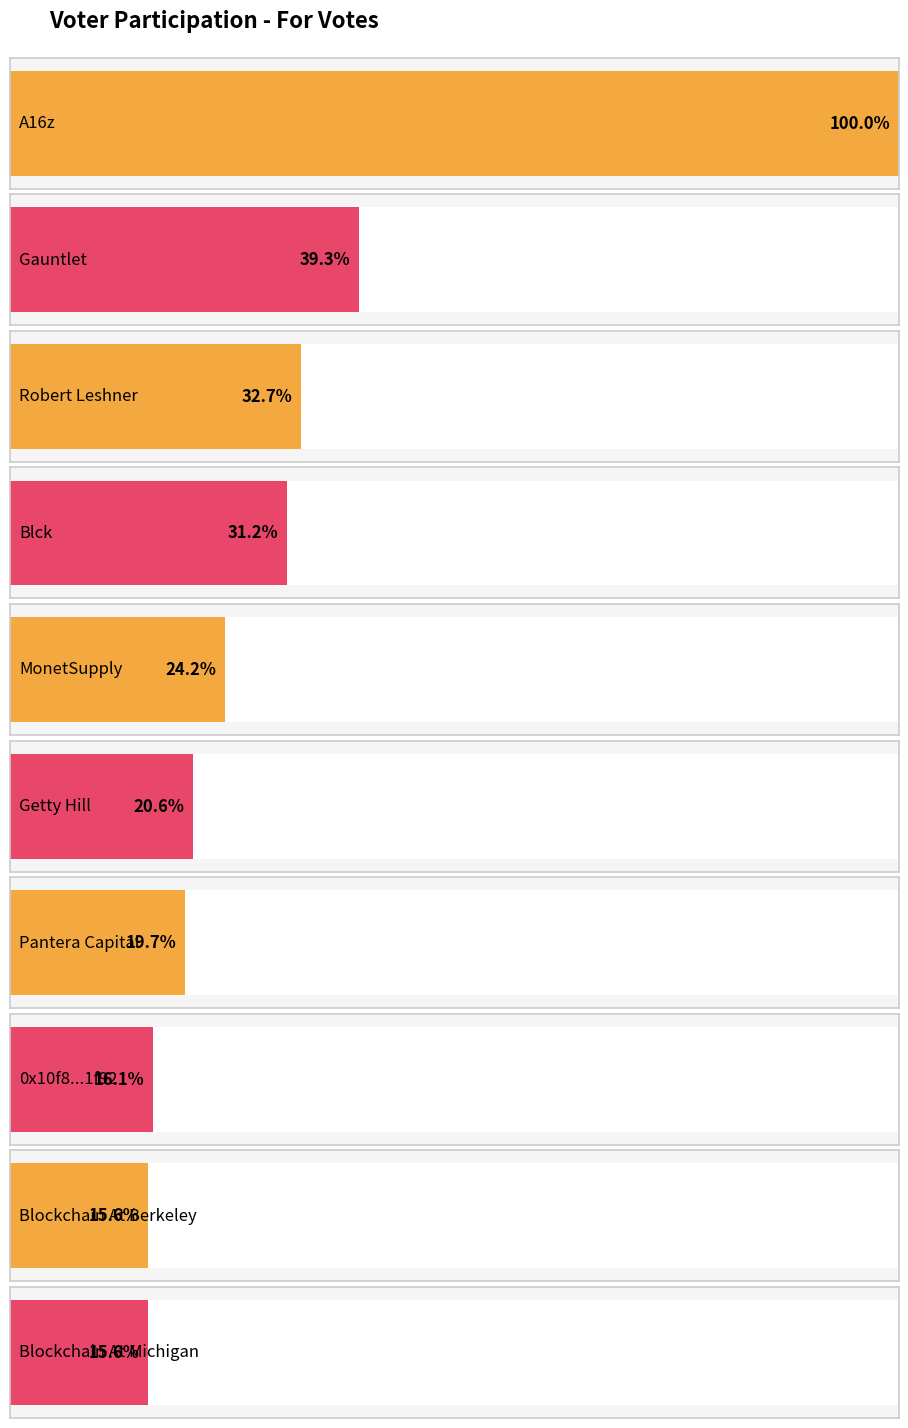

Reading left to right, transcribe all the data shown in this chart.

321017.7	126081.5	105025.4	100216.3	77532.8	66052.3	63306.4	51781.5	50000.7	50000.0